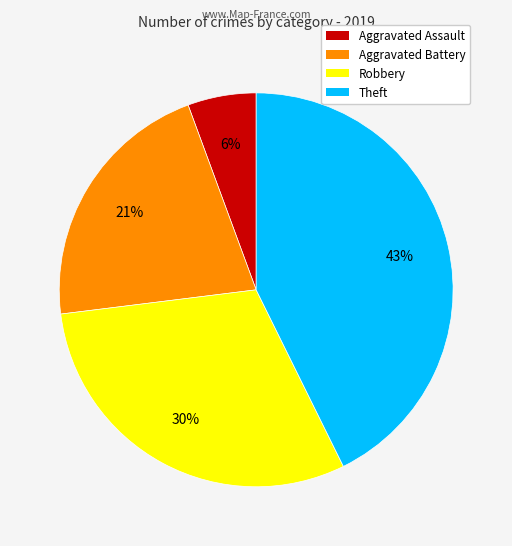

Which has a higher value, Aggravated Battery or Aggravated Assault?

Aggravated Battery